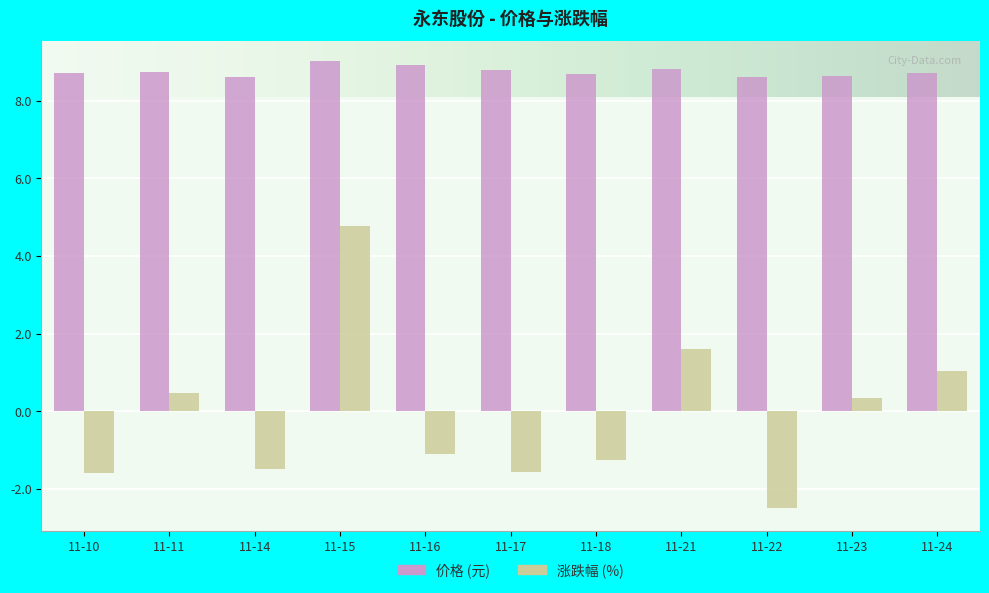

How many bars are there in each group?

2